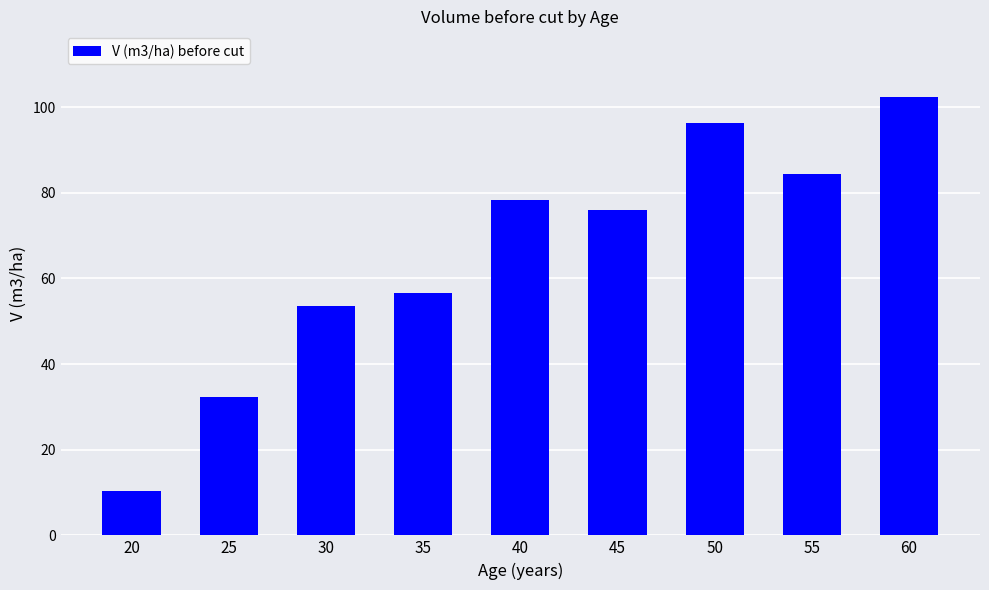

List the labels in order of value, largest first.

60, 50, 55, 40, 45, 35, 30, 25, 20